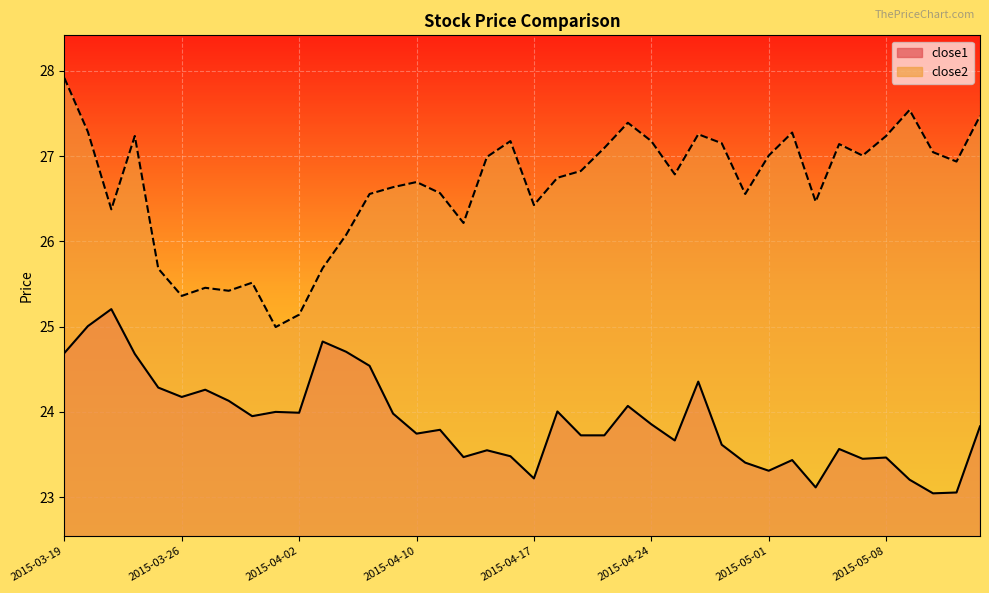

True or false: close2 and close1 cross at least once.

False